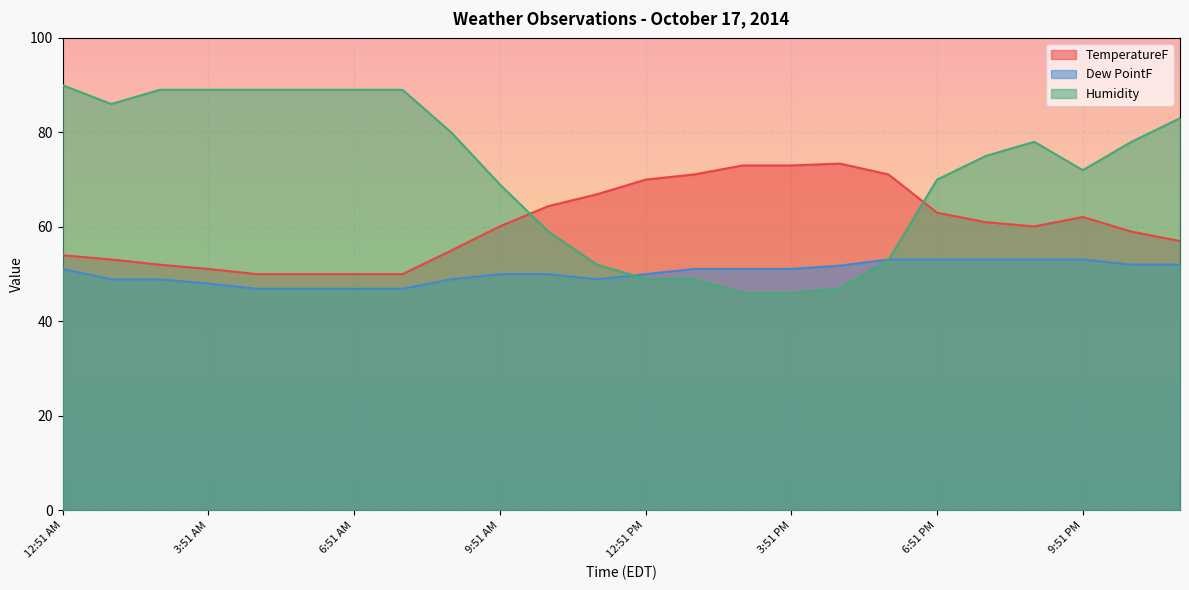

Does the chart display data point markers on the line(s)?

No